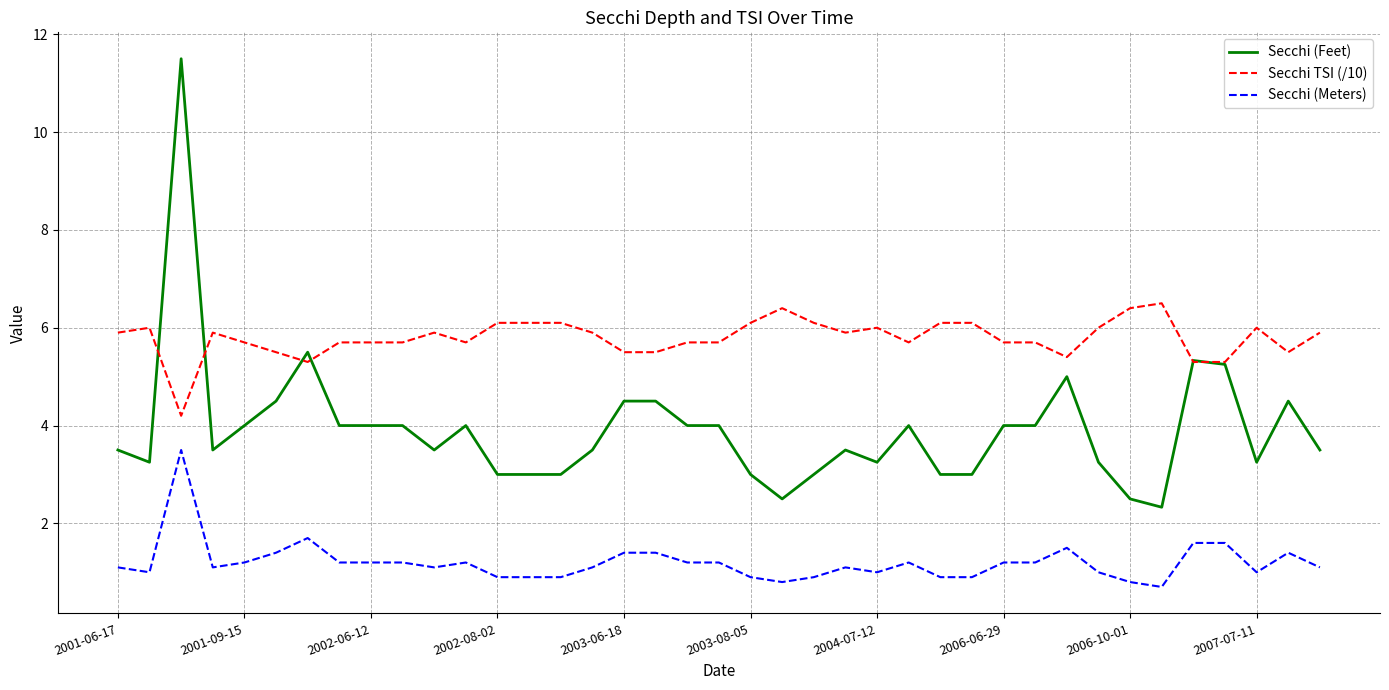

Rank the series by their average value, from lowest to highest.

Secchi (Meters), Secchi (Feet), Secchi TSI (/10)